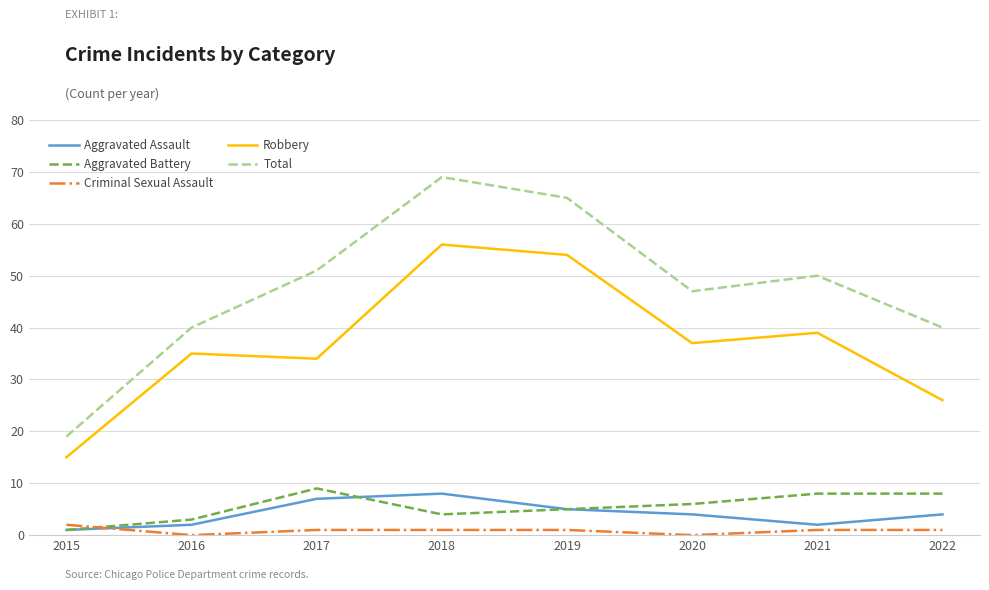

What is the spread (max minus min) of values at 2016?

40